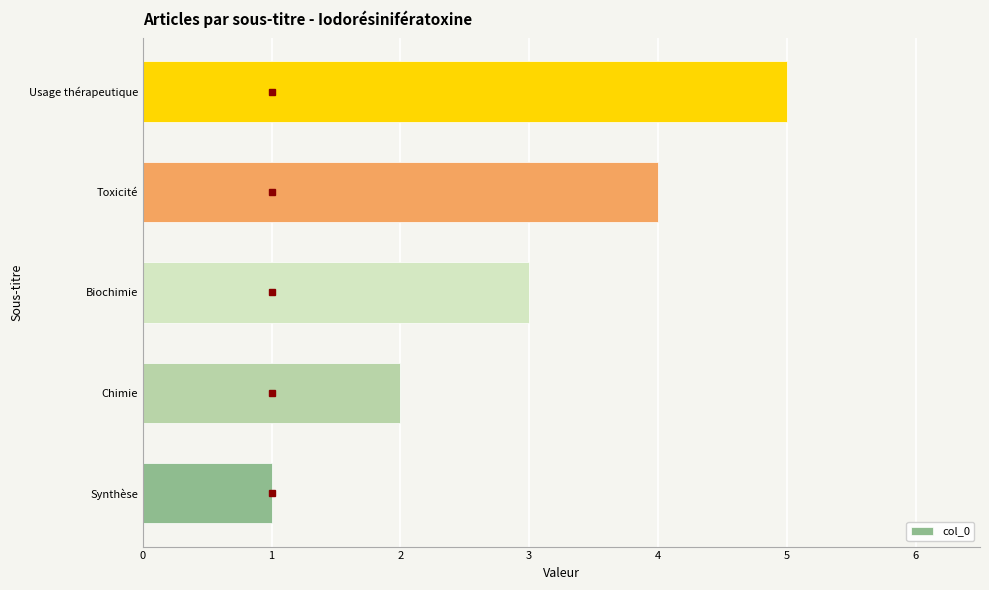

Read the value at Toxicité.

4